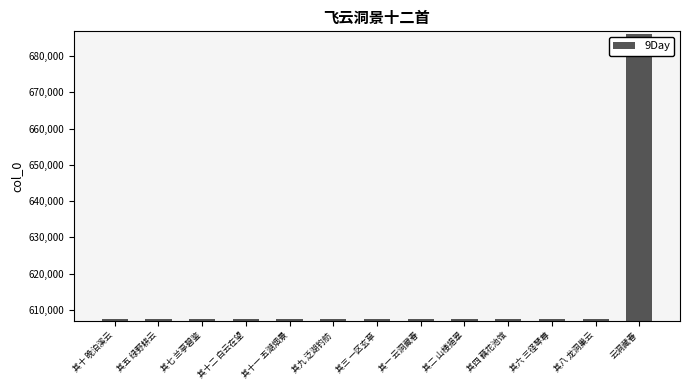

What is the difference between the second highest and second lowest values?

10